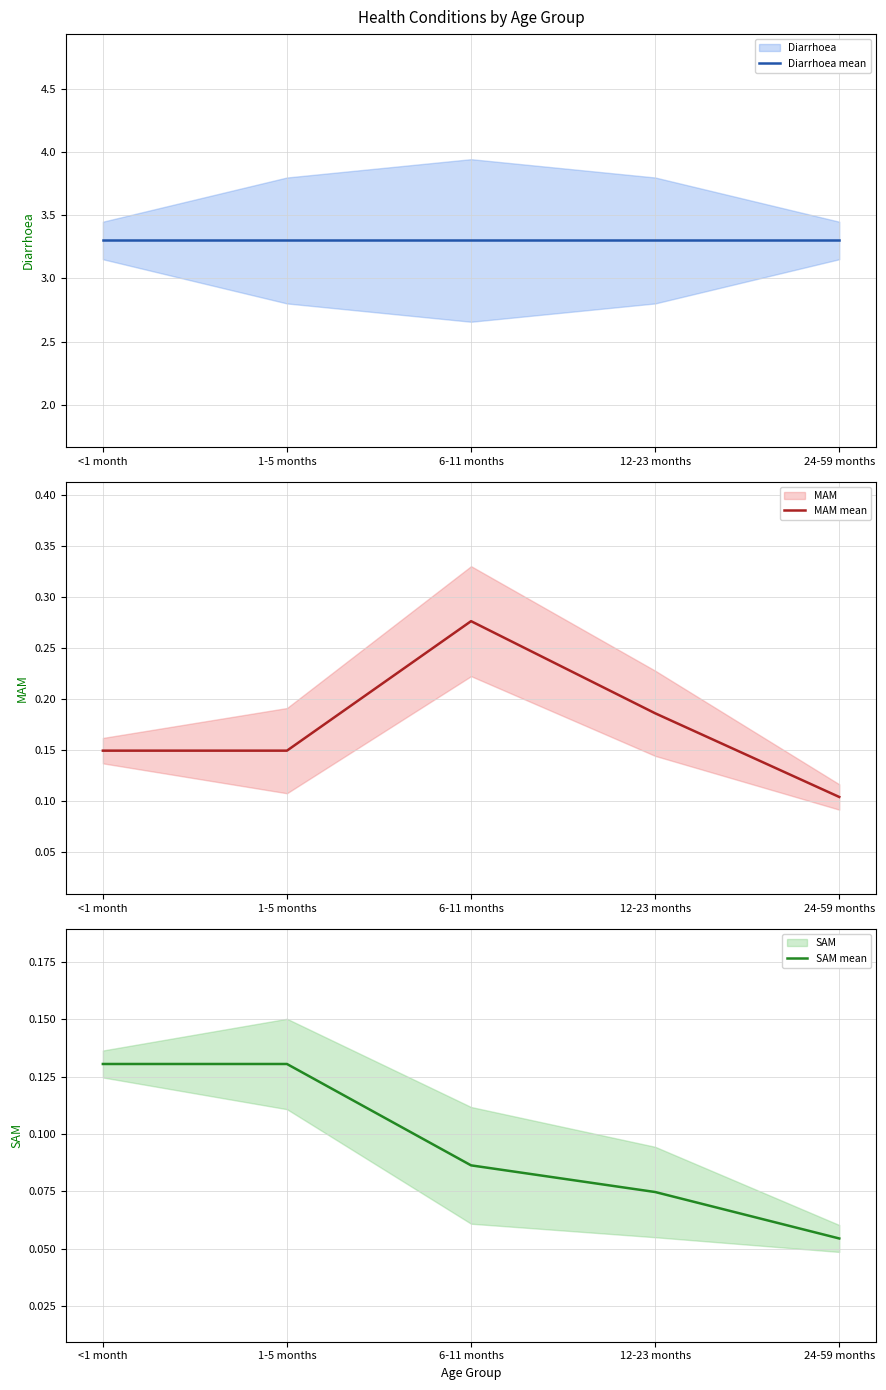

At which category is the sum across all series the highest?

6-11 months